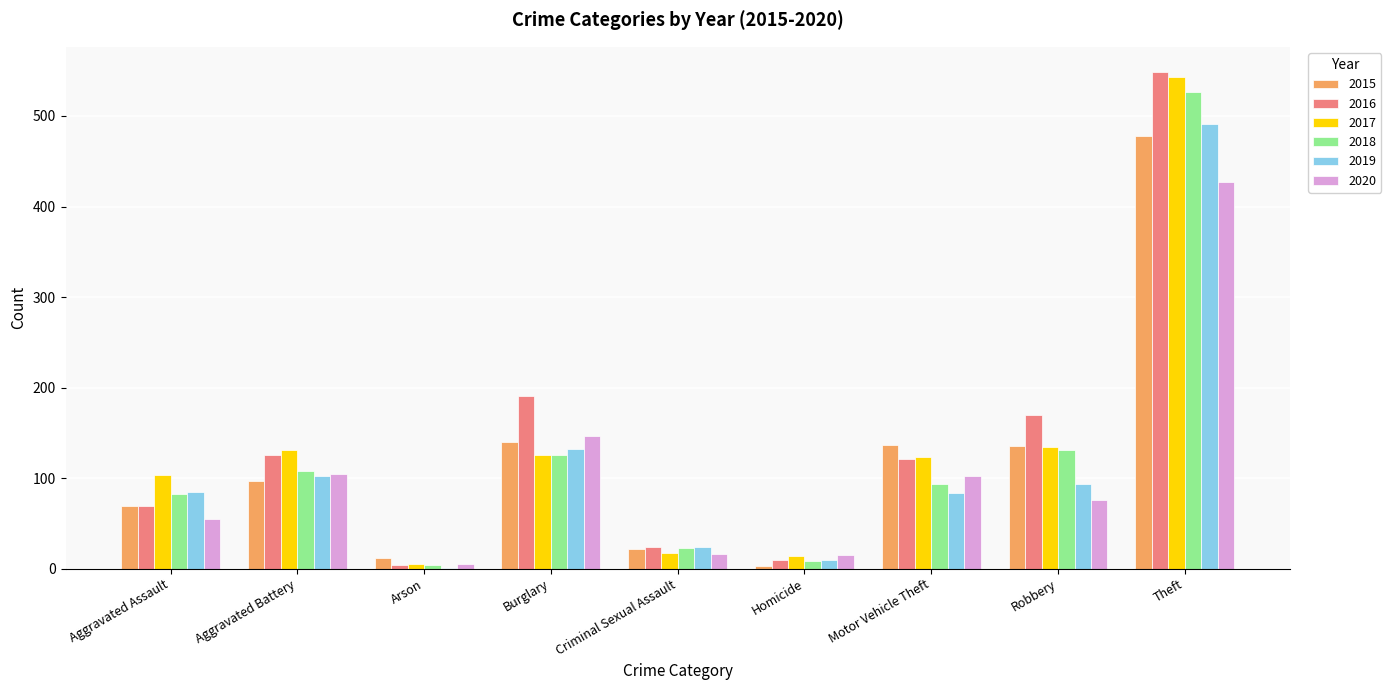

Are the bars grouped side by side (vs. stacked)?

Yes